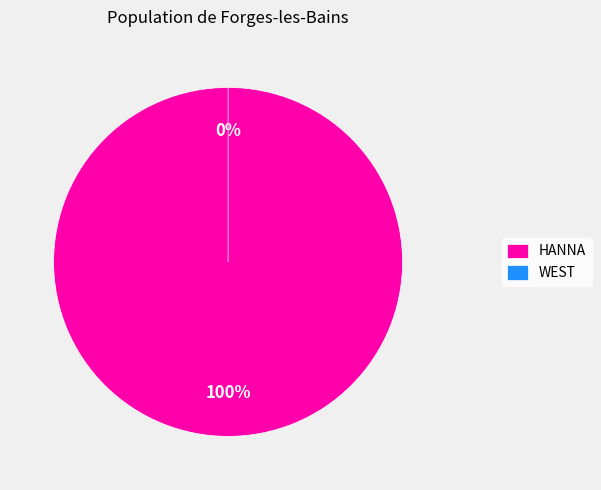

Is it true that WEST is 1% of the pie?

False